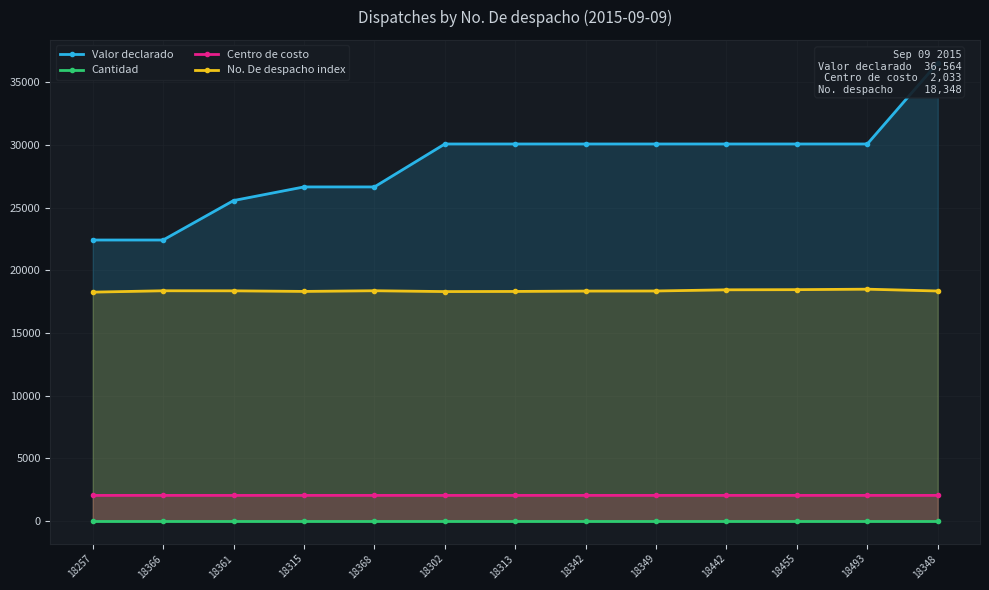

Between 18315 and 18302, which is larger?

18302